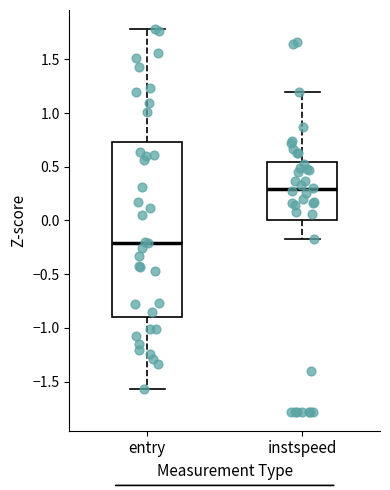

Reading left to right, read every box against the y-axis: the position of its median line, the range the box covers, and the ends of its whiskers. The values are not printed on the chart, so give them approximately, as read against the axis.

entry: median -0.20, box -0.90 to 0.75, whiskers -1.55 to 1.80
instspeed: median 0.30, box 0.00 to 0.55, whiskers -0.15 to 1.20